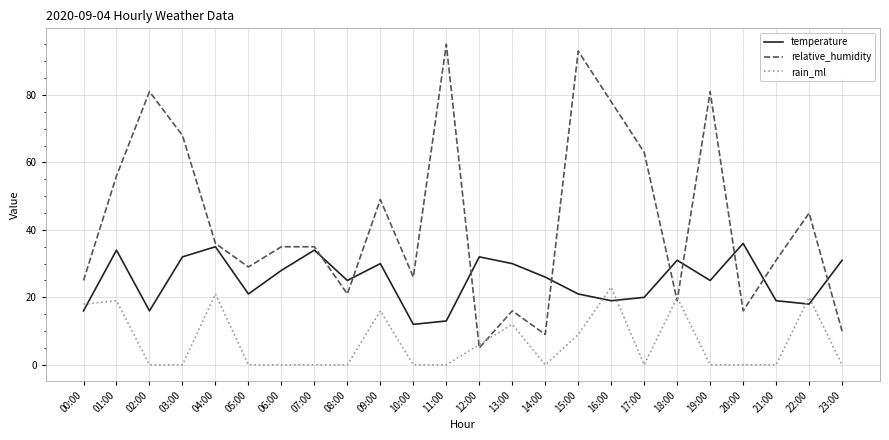

Rank the series at 03:00 from highest to lowest value.

relative_humidity, temperature, rain_ml